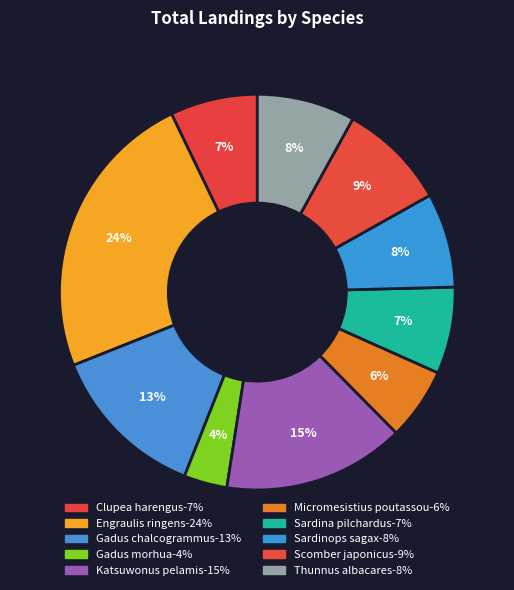

What percentage is NOT represented by Sardina pilchardus?

92.9%